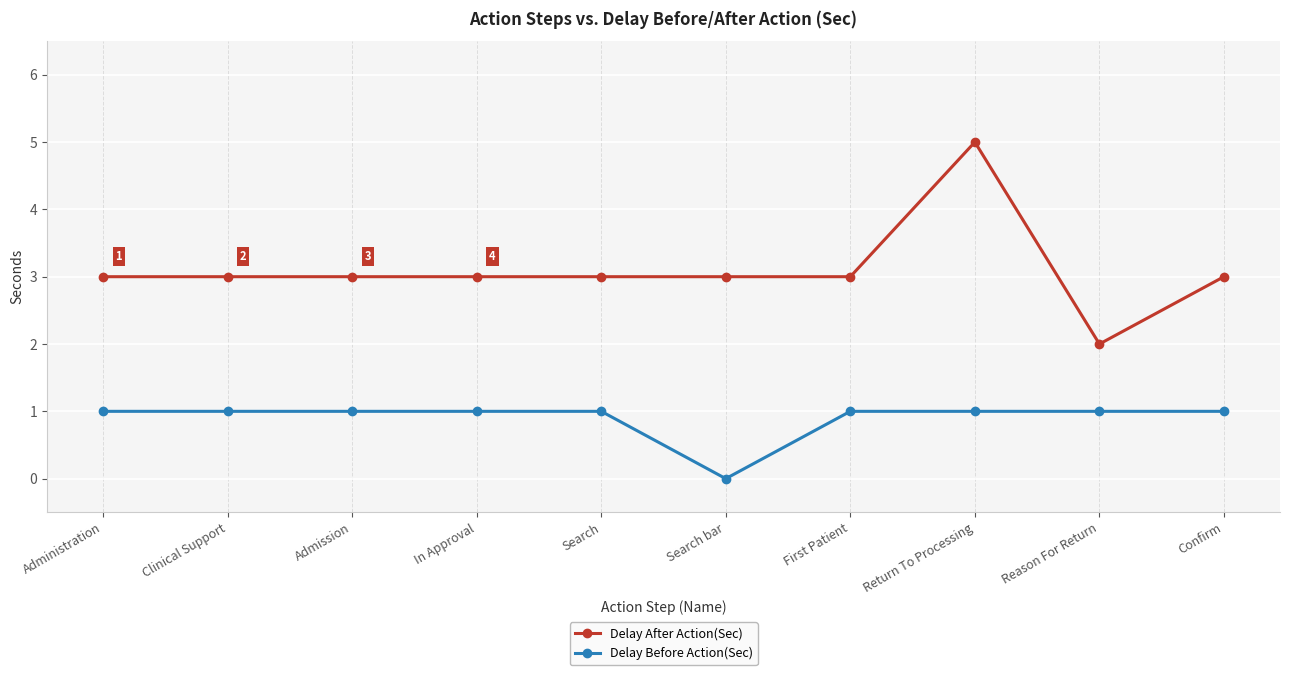

How many series are shown in this chart?

2